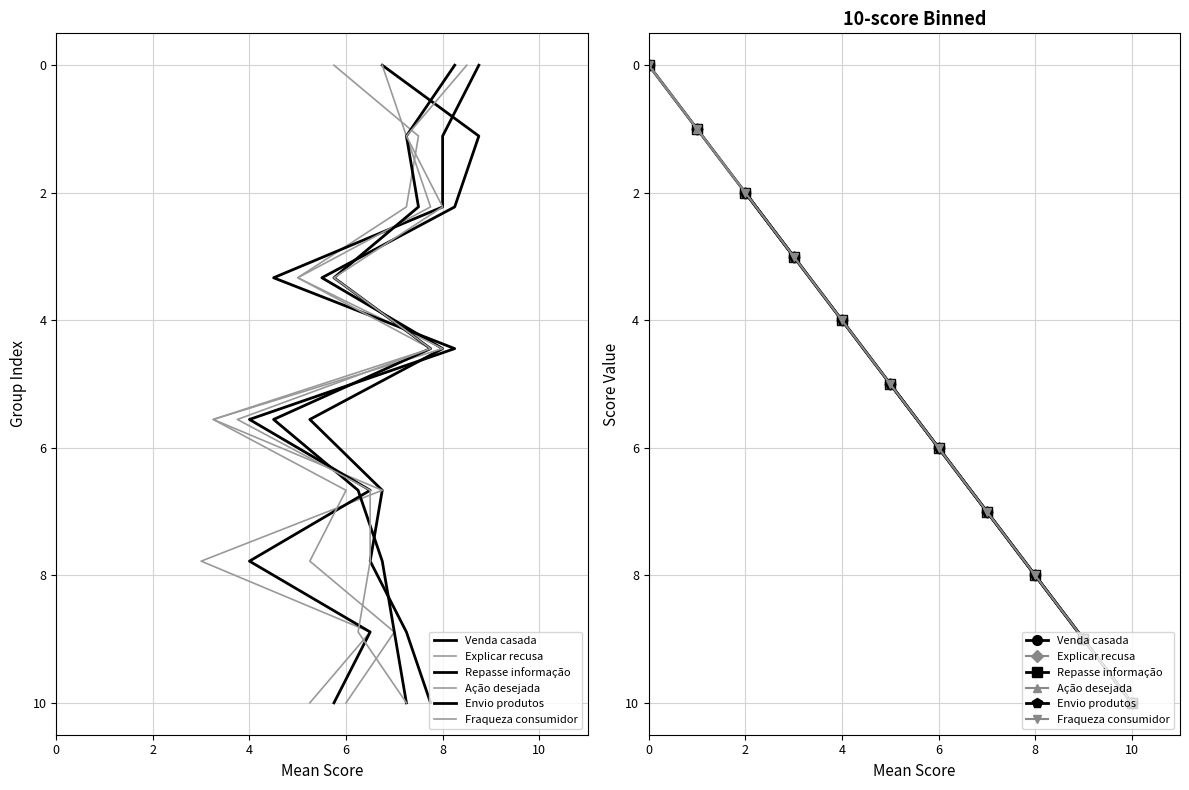

True or false: Repasse informação and Envio produtos intersect in this chart.

False